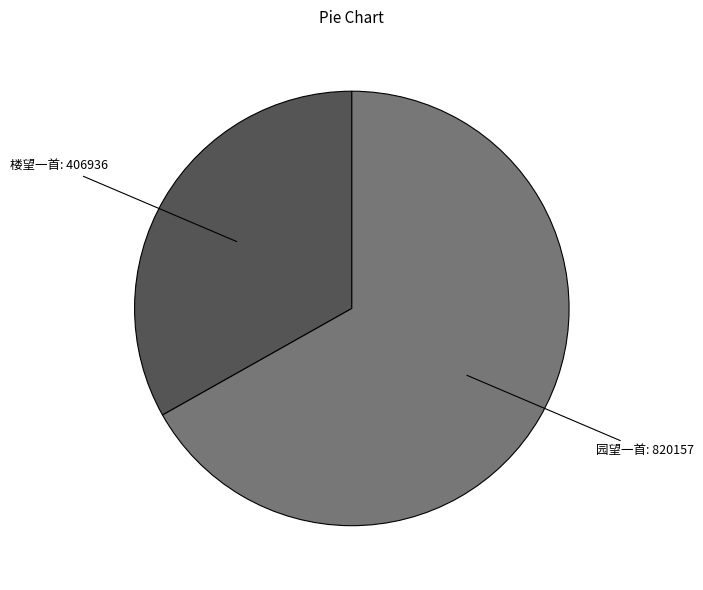

Is there a majority slice in this chart?

Yes